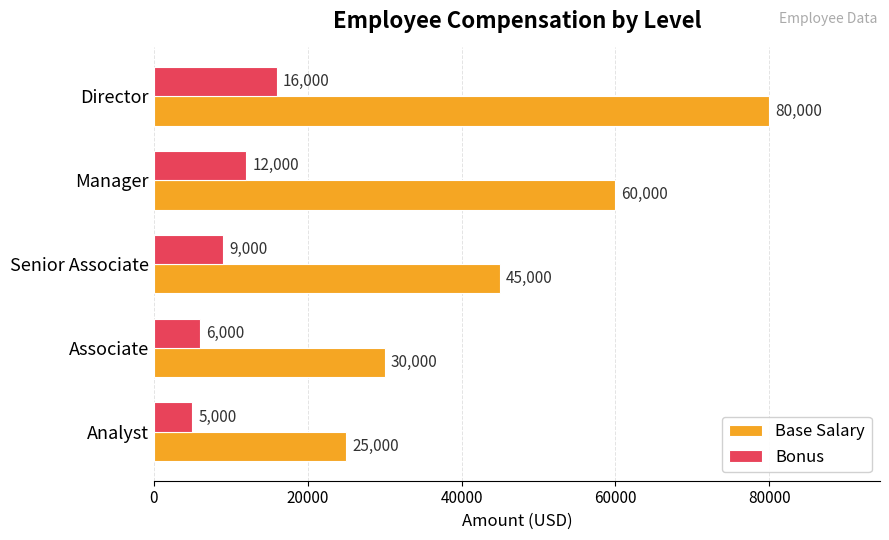

At which category does the chart reach its minimum across all series?

Analyst